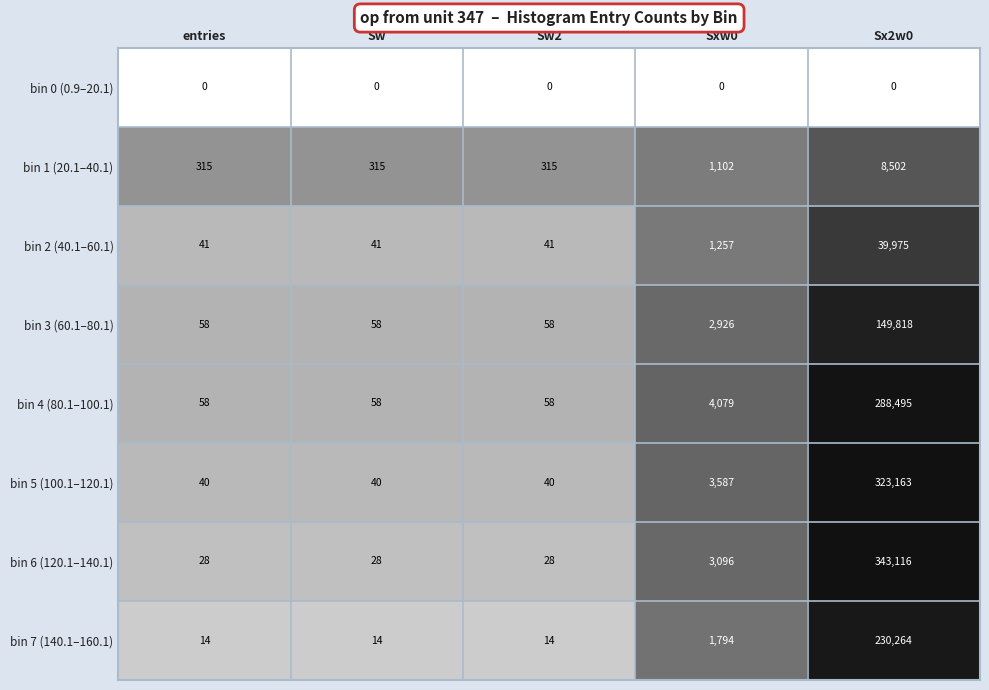

What is the sum of the bin 5 (100.1–120.1) values at Sx2w0 and Sw?

323203